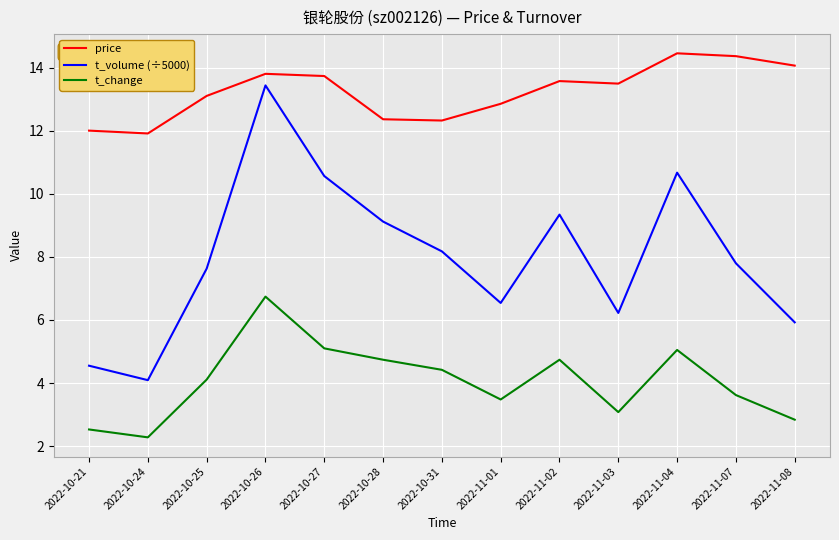

Does the chart have visible grid lines?

Yes